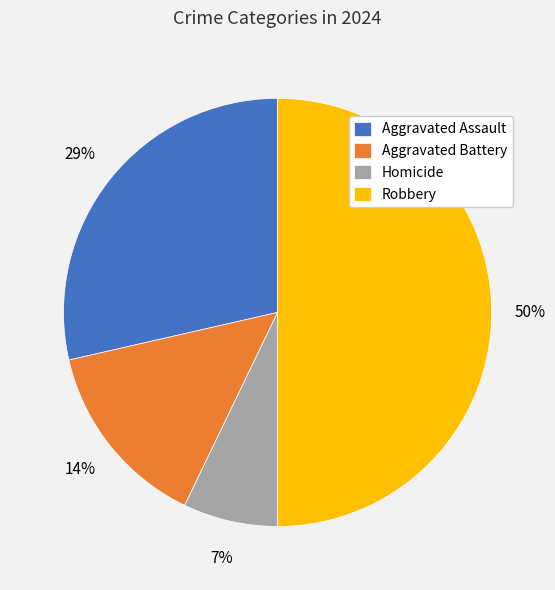

Which category has the smallest portion of the pie?

Homicide